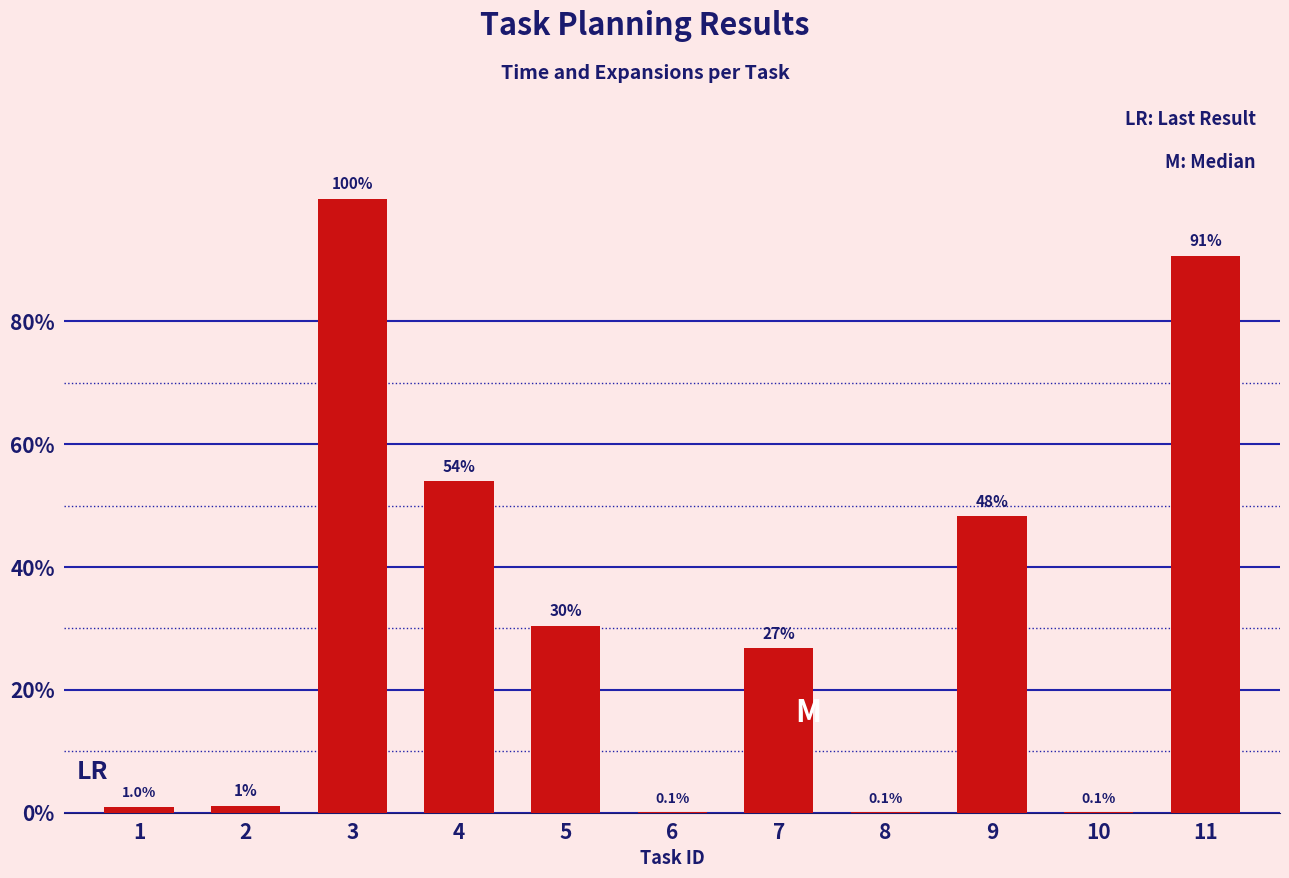

List the labels in order of value, largest first.

3, 11, 4, 9, 5, 7, 2, 1, 6, 8, 10